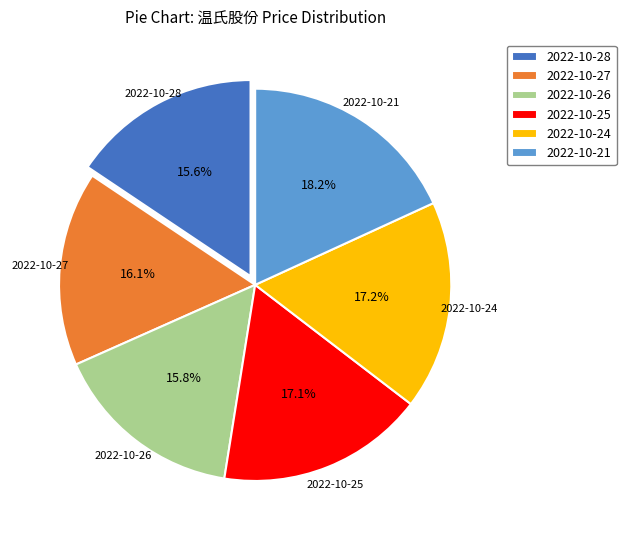

Count the number of slices in the pie.

6